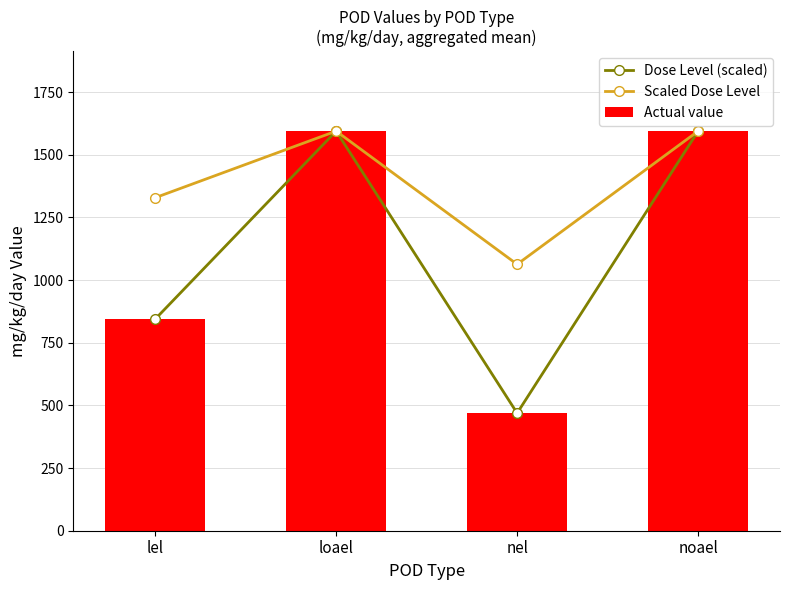

Does the chart contain stacked bars?

No